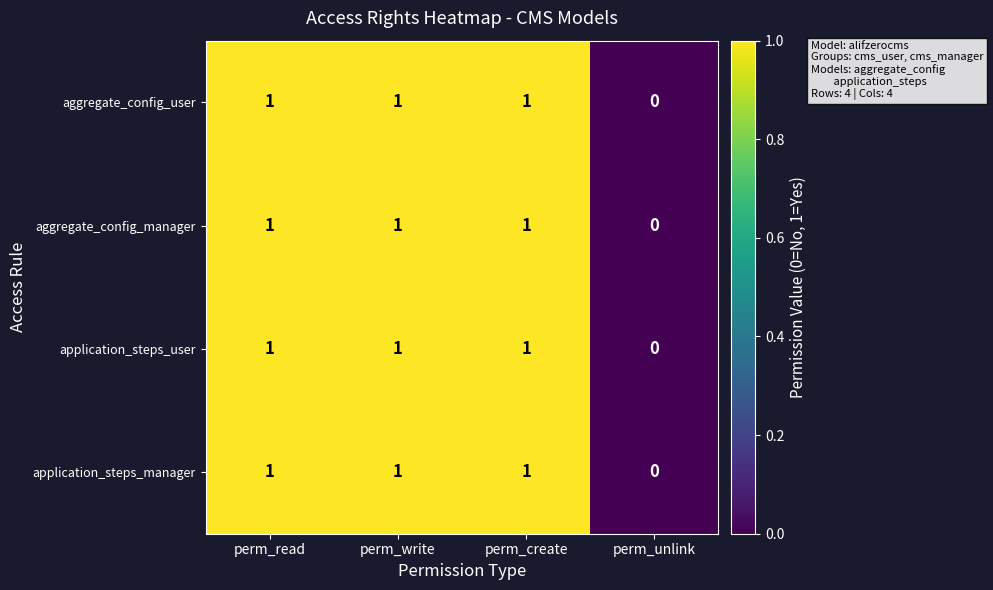

At which category does the chart reach its minimum across all series?

perm_unlink